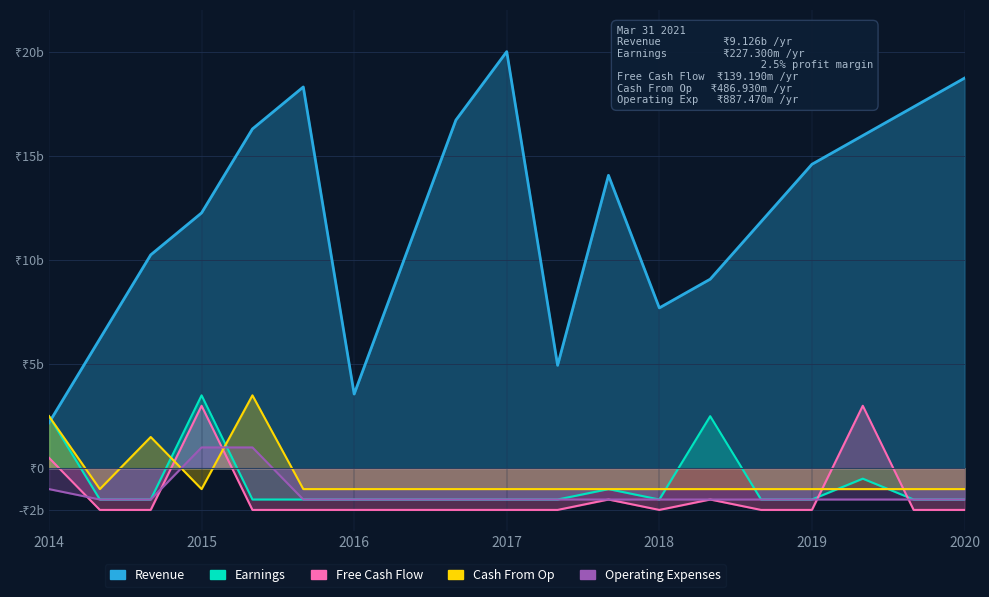

What is the sum of all Cash From Op values?

-8500.0